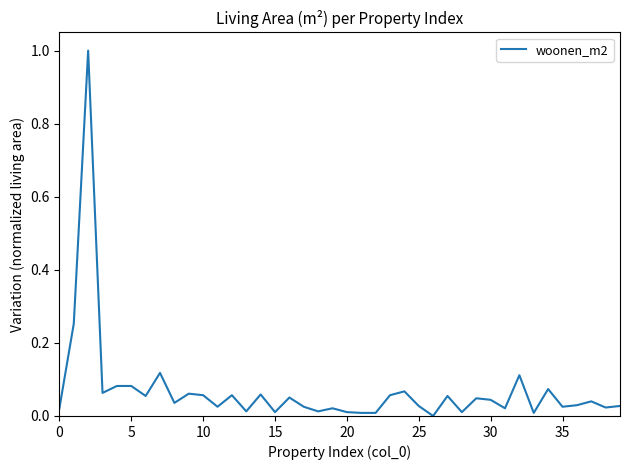

What is the maximum value shown in the chart?

1.0